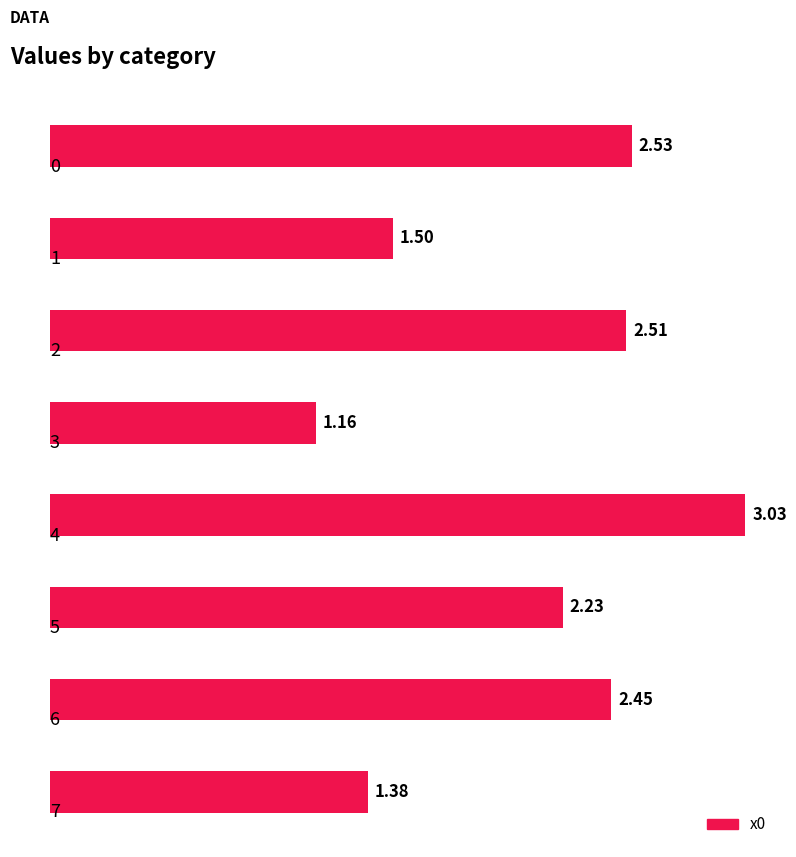

What is the sum of all values?

16.8